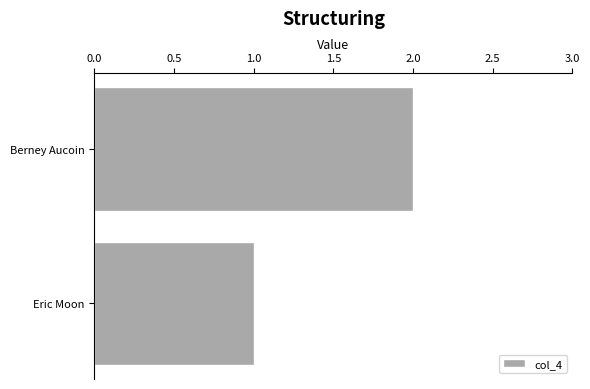

Are the bars grouped side by side (vs. stacked)?

No